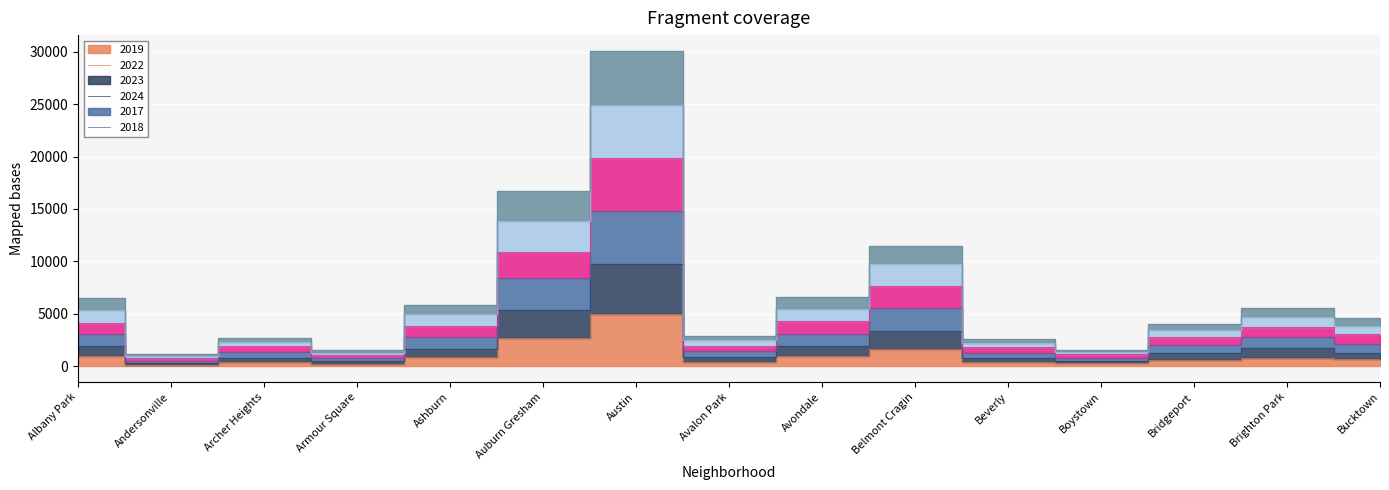

True or false: 2018 and 2022 cross at least once.

False